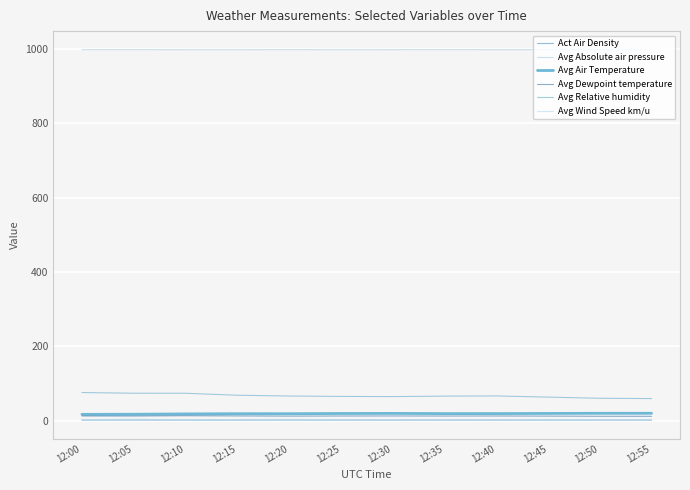

Does the chart have visible grid lines?

Yes